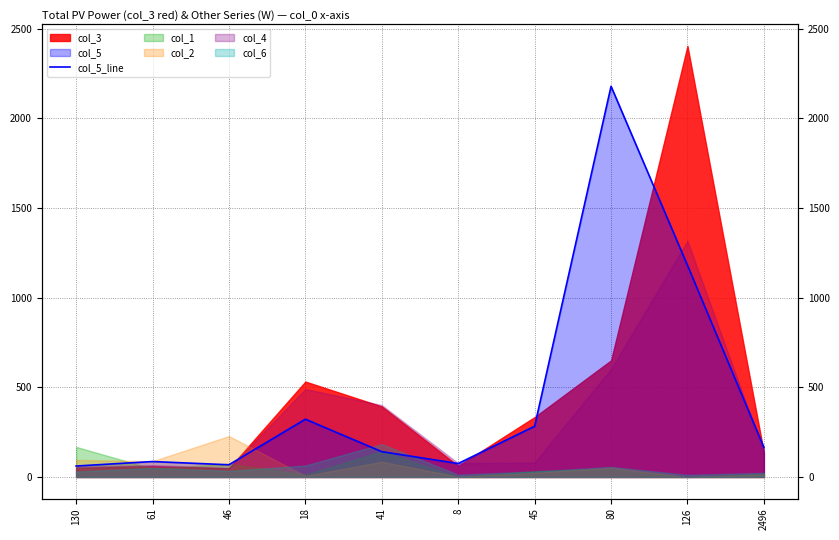

True or false: the data shows 61 at 130.

True